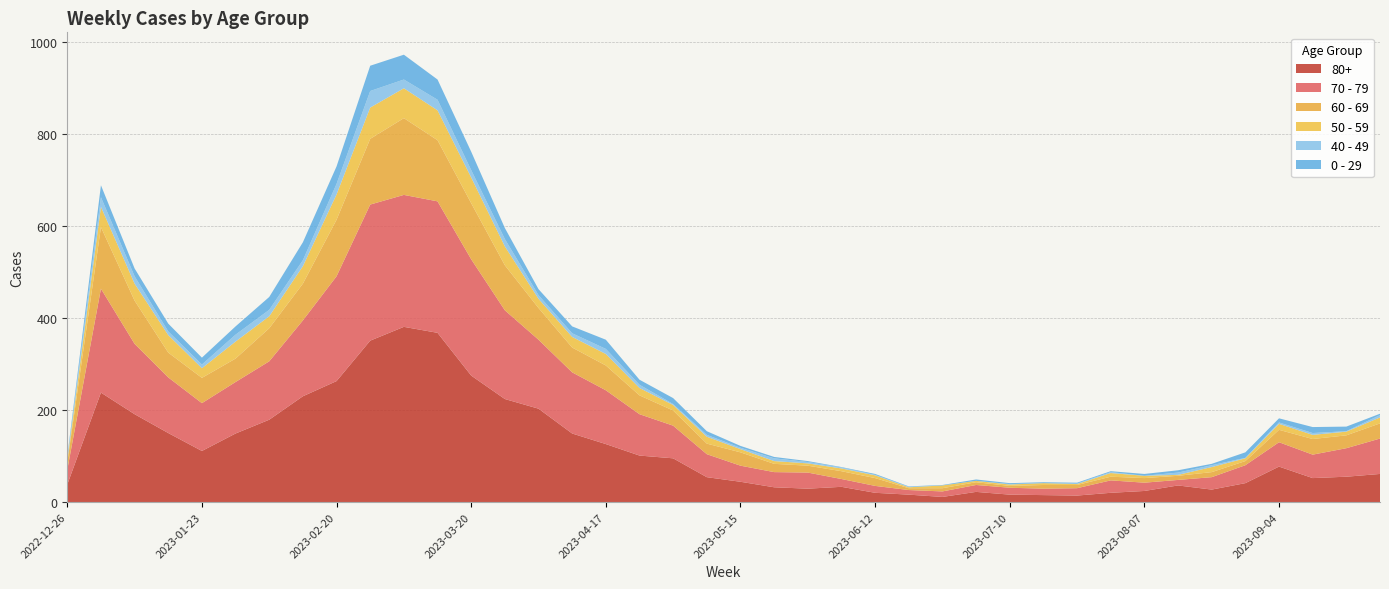

Reading right to left, what are all the values shown in this chart?

70 - 79: 2023-09-25=77	2023-09-18=62	2023-09-11=51	2023-09-04=53	2023-08-28=39	2023-08-21=27	2023-08-14=12	2023-08-07=18	2023-07-31=27	2023-07-24=16	2023-07-17=14	2023-07-10=15	2023-07-03=15	2023-06-26=12	2023-06-19=10	2023-06-12=15	2023-06-05=17	2023-05-29=35	2023-05-22=33	2023-05-15=35	2023-05-08=50	2023-05-01=71	2023-04-24=90	2023-04-17=117	2023-04-10=133	2023-04-03=150	2023-03-27=193	2023-03-20=253	2023-03-13=286	2023-03-06=287	2023-02-27=296	2023-02-20=228	2023-02-13=165	2023-02-06=127	2023-01-30=112	2023-01-23=104	2023-01-16=121	2023-01-09=153	2023-01-02=226	2022-12-26=32
80+: 2023-09-25=61	2023-09-18=55	2023-09-11=52	2023-09-04=77	2023-08-28=41	2023-08-21=27	2023-08-14=36	2023-08-07=24	2023-07-31=20	2023-07-24=14	2023-07-17=15	2023-07-10=16	2023-07-03=22	2023-06-26=11	2023-06-19=16	2023-06-12=20	2023-06-05=33	2023-05-29=29	2023-05-22=32	2023-05-15=44	2023-05-08=54	2023-05-01=95	2023-04-24=101	2023-04-17=126	2023-04-10=149	2023-04-03=203	2023-03-27=224	2023-03-20=275	2023-03-13=368	2023-03-06=381	2023-02-27=351	2023-02-20=263	2023-02-13=230	2023-02-06=179	2023-01-30=149	2023-01-23=111	2023-01-16=150	2023-01-09=191	2023-01-02=238	2022-12-26=38
60 - 69: 2023-09-25=33	2023-09-18=28	2023-09-11=34	2023-09-04=27	2023-08-28=9	2023-08-21=11	2023-08-14=9	2023-08-07=10	2023-07-31=8	2023-07-24=7	2023-07-17=8	2023-07-10=4	2023-07-03=6	2023-06-26=7	2023-06-19=4	2023-06-12=17	2023-06-05=17	2023-05-29=15	2023-05-22=18	2023-05-15=29	2023-05-08=23	2023-05-01=33	2023-04-24=41	2023-04-17=54	2023-04-10=54	2023-04-03=69	2023-03-27=98	2023-03-20=122	2023-03-13=133	2023-03-06=167	2023-02-27=143	2023-02-20=123	2023-02-13=80	2023-02-06=72	2023-01-30=51	2023-01-23=55	2023-01-16=54	2023-01-09=94	2023-01-02=134	2022-12-26=16
50 - 59: 2023-09-25=13	2023-09-18=8	2023-09-11=9	2023-09-04=13	2023-08-28=6	2023-08-21=11	2023-08-14=2	2023-08-07=5	2023-07-31=8	2023-07-24=2	2023-07-17=4	2023-07-10=3	2023-07-03=3	2023-06-26=6	2023-06-19=2	2023-06-12=6	2023-06-05=6	2023-05-29=5	2023-05-22=6	2023-05-15=7	2023-05-08=15	2023-05-01=12	2023-04-24=16	2023-04-17=25	2023-04-10=23	2023-04-03=20	2023-03-27=41	2023-03-20=56	2023-03-13=65	2023-03-06=65	2023-02-27=68	2023-02-20=55	2023-02-13=38	2023-02-06=26	2023-01-30=37	2023-01-23=21	2023-01-16=38	2023-01-09=37	2023-01-02=44	2022-12-26=5
0 - 29: 2023-09-25=3	2023-09-18=10	2023-09-11=13	2023-09-04=9	2023-08-28=12	2023-08-21=3	2023-08-14=5	2023-08-07=4	2023-07-31=2	2023-07-24=2	2023-07-17=2	2023-07-10=2	2023-07-03=3	2023-06-26=1	2023-06-19=1	2023-06-12=2	2023-06-05=1	2023-05-29=2	2023-05-22=3	2023-05-15=4	2023-05-08=8	2023-05-01=13	2023-04-24=11	2023-04-17=20	2023-04-10=15	2023-04-03=13	2023-03-27=24	2023-03-20=40	2023-03-13=44	2023-03-06=54	2023-02-27=55	2023-02-20=38	2023-02-13=39	2023-02-06=28	2023-01-30=18	2023-01-23=15	2023-01-16=17	2023-01-09=17	2023-01-02=26	2022-12-26=4
40 - 49: 2023-09-25=5	2023-09-18=1	2023-09-11=4	2023-09-04=3	2023-08-28=1	2023-08-21=4	2023-08-14=5	2023-08-07=0	2023-07-31=2	2023-07-24=1	2023-07-17=0	2023-07-10=1	2023-07-03=0	2023-06-26=0	2023-06-19=1	2023-06-12=1	2023-06-05=2	2023-05-29=3	2023-05-22=6	2023-05-15=3	2023-05-08=4	2023-05-01=2	2023-04-24=7	2023-04-17=11	2023-04-10=8	2023-04-03=8	2023-03-27=16	2023-03-20=16	2023-03-13=23	2023-03-06=19	2023-02-27=36	2023-02-20=23	2023-02-13=13	2023-02-06=14	2023-01-30=15	2023-01-23=8	2023-01-16=8	2023-01-09=16	2023-01-02=21	2022-12-26=4